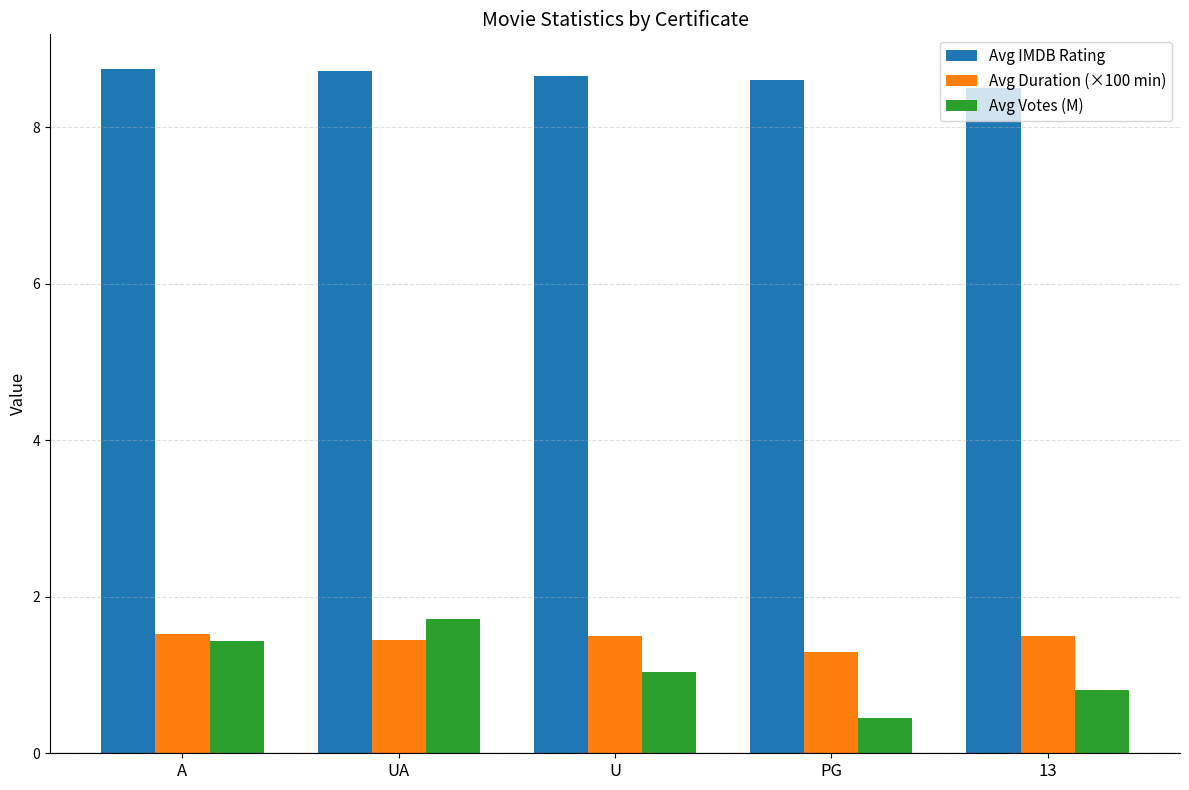

Which series has the largest total across all categories?

Avg IMDB Rating